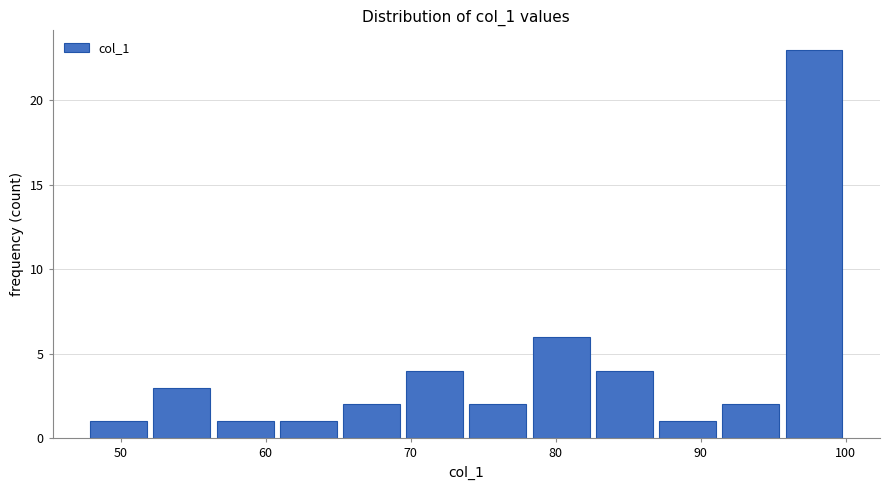

Reading left to right, transcribe this chart: for each bar, give the range it covers on the x-axis and its height. Neither the bar edges nor the heights are printed on the chart, so give them approximately, as read against the axes.

48 to 52: 1
52 to 56: 3
56 to 61: 1
61 to 65: 1
65 to 69: 2
69 to 74: 4
74 to 78: 2
78 to 83: 6
83 to 87: 4
87 to 91: 1
91 to 96: 2
96 to 100: 23